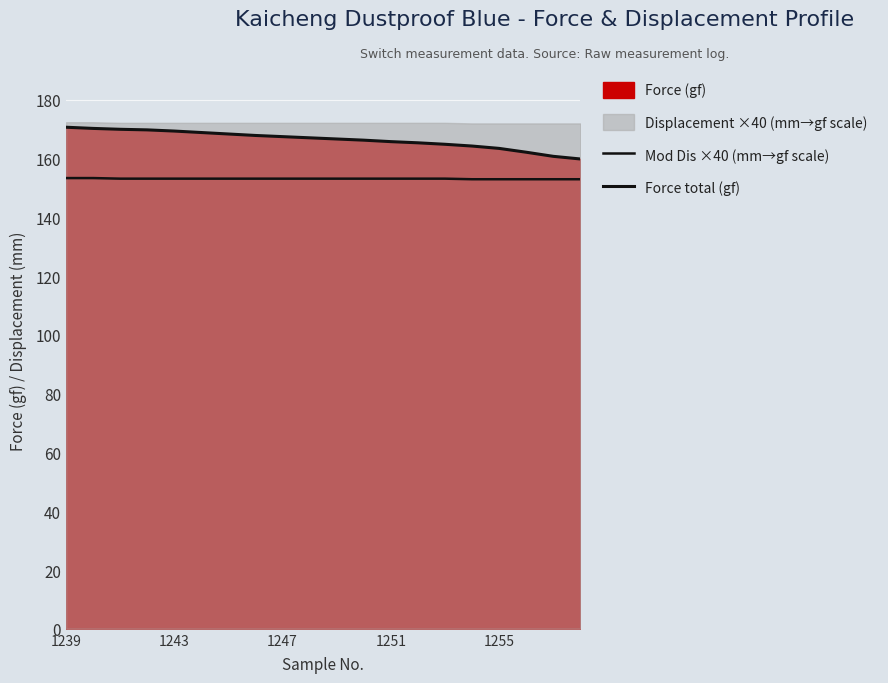

What is the difference between the maximum and minimum values in the Force total (gf) series?

10.8